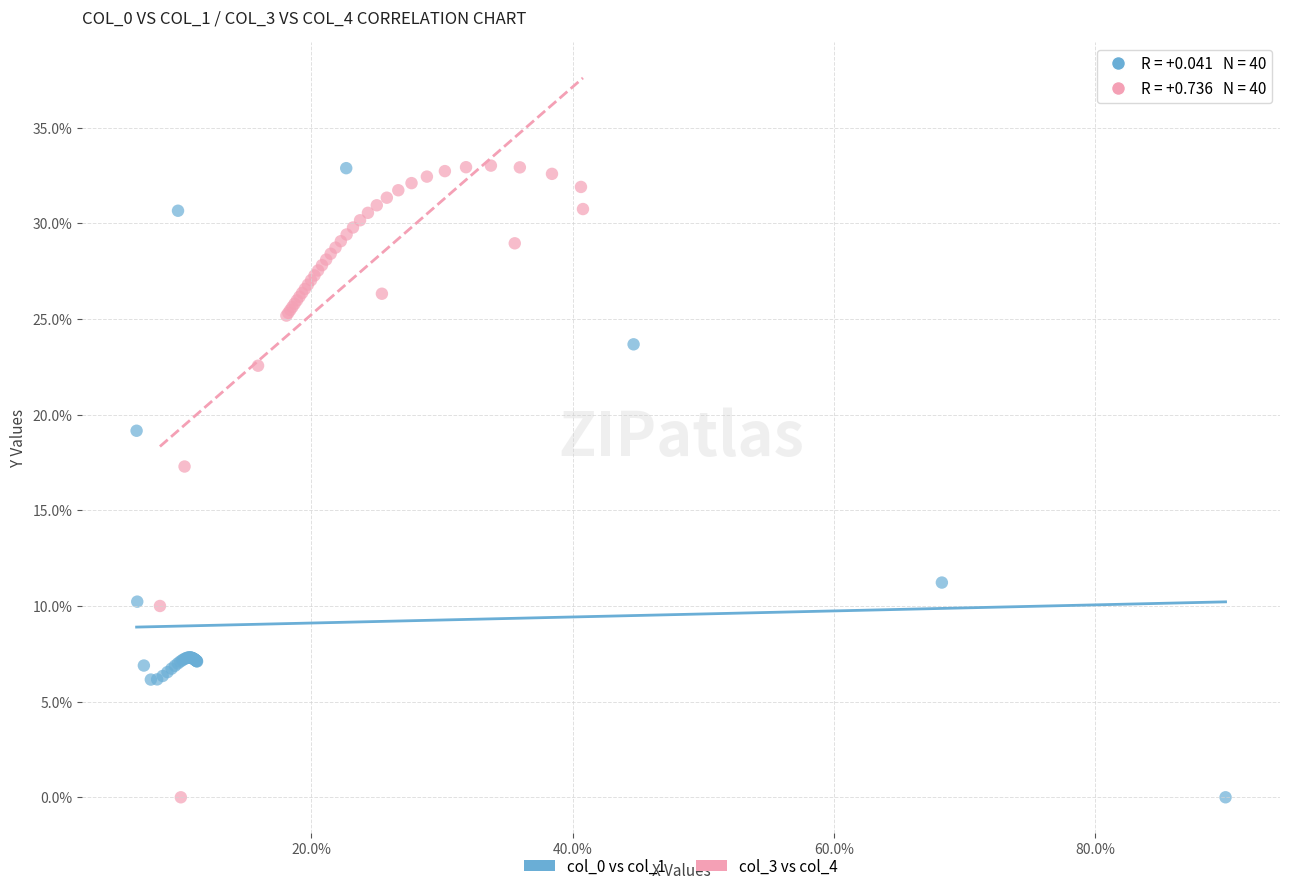

What are all the series names shown in the legend?

col_0 vs col_1, col_3 vs col_4